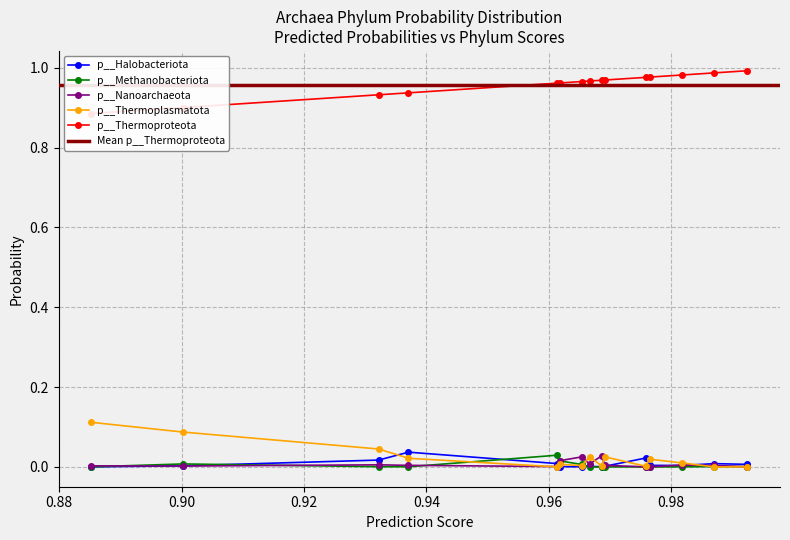

True or false: p__Nanoarchaeota has more than 2 interior local peaks.

True